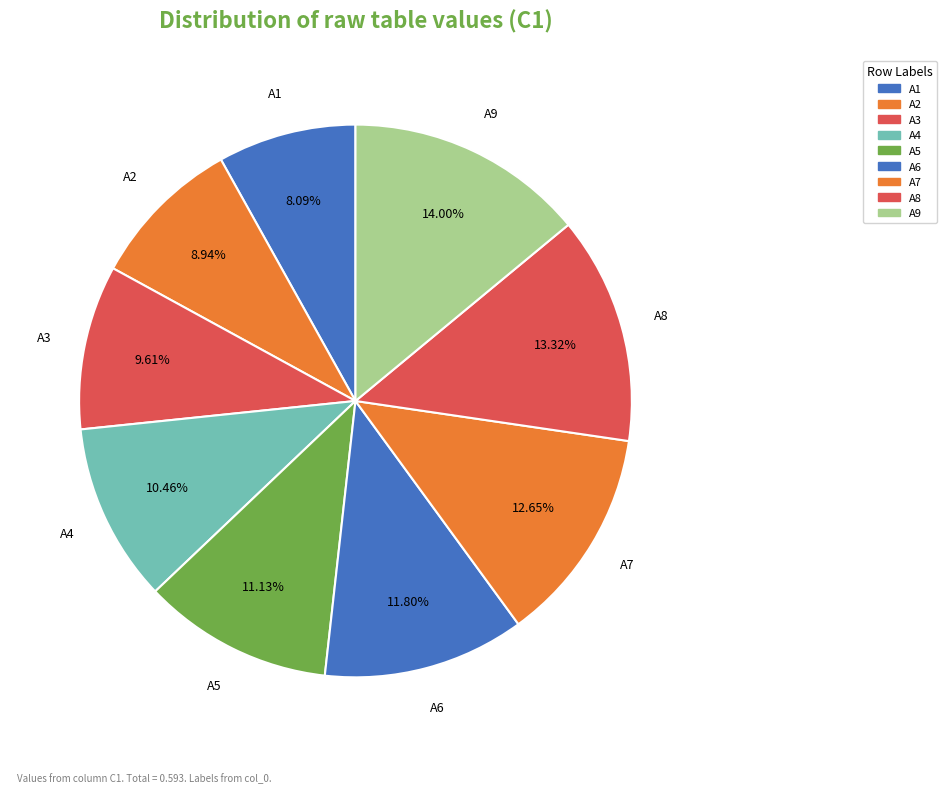

Does any single category account for the majority?

No